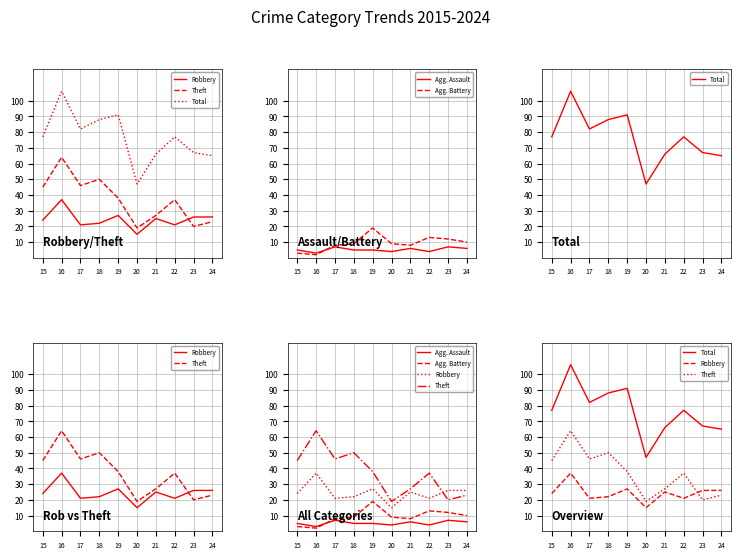

Reading left to right, transcribe all the data shown in this chart.

Robbery: 24	37	21	22	27	15	25	21	26	26
Theft: 45	64	46	50	38	19	27	37	20	23
Total: 77	106	82	88	91	47	66	77	67	65
Agg. Assault: 5	3	7	5	5	4	6	4	7	6
Agg. Battery: 3	2	8	9	19	9	8	13	12	10